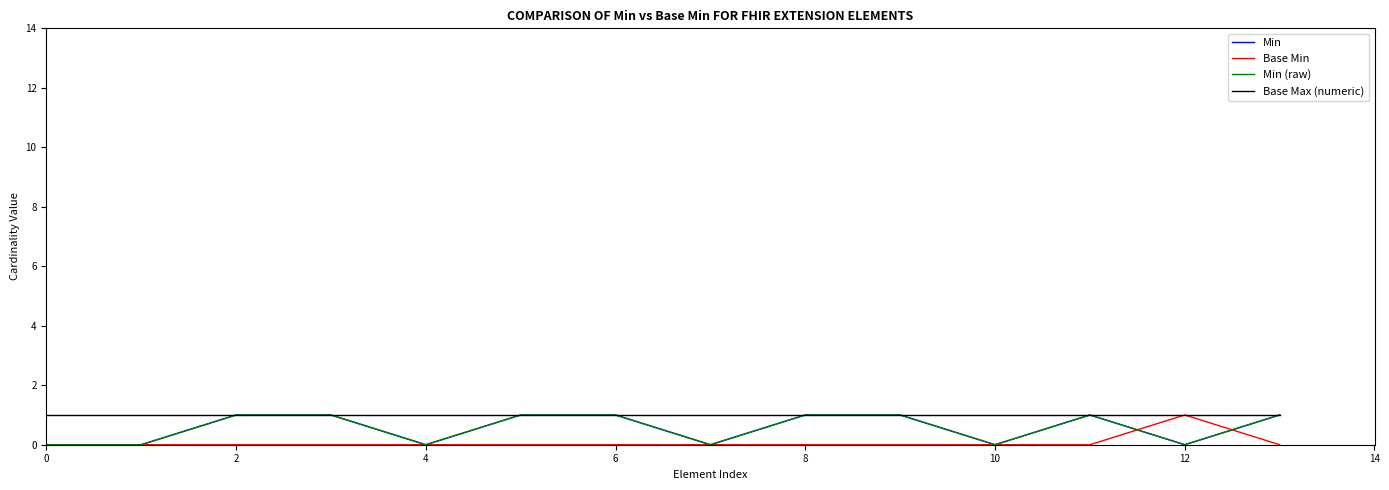

What is the lowest value of the Base Max (numeric) series?

1